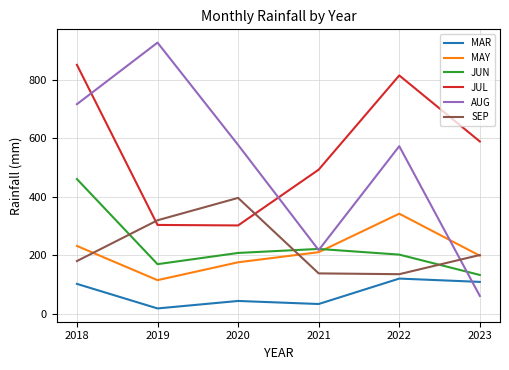

Count the number of data series in this chart.

6